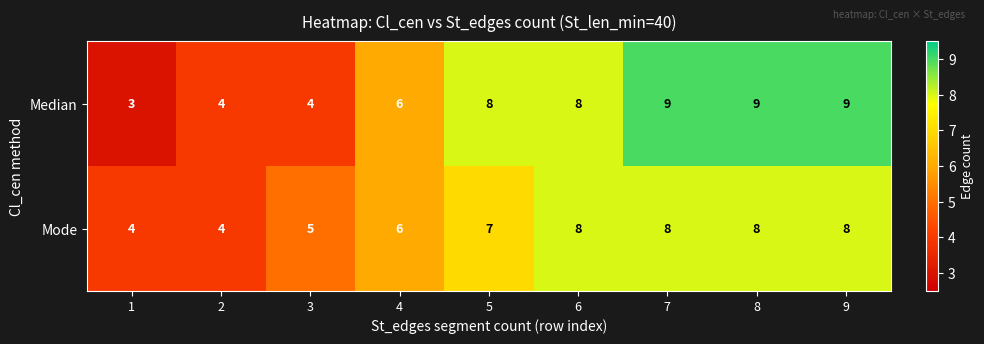

At which label is Mode closest to 6?

4